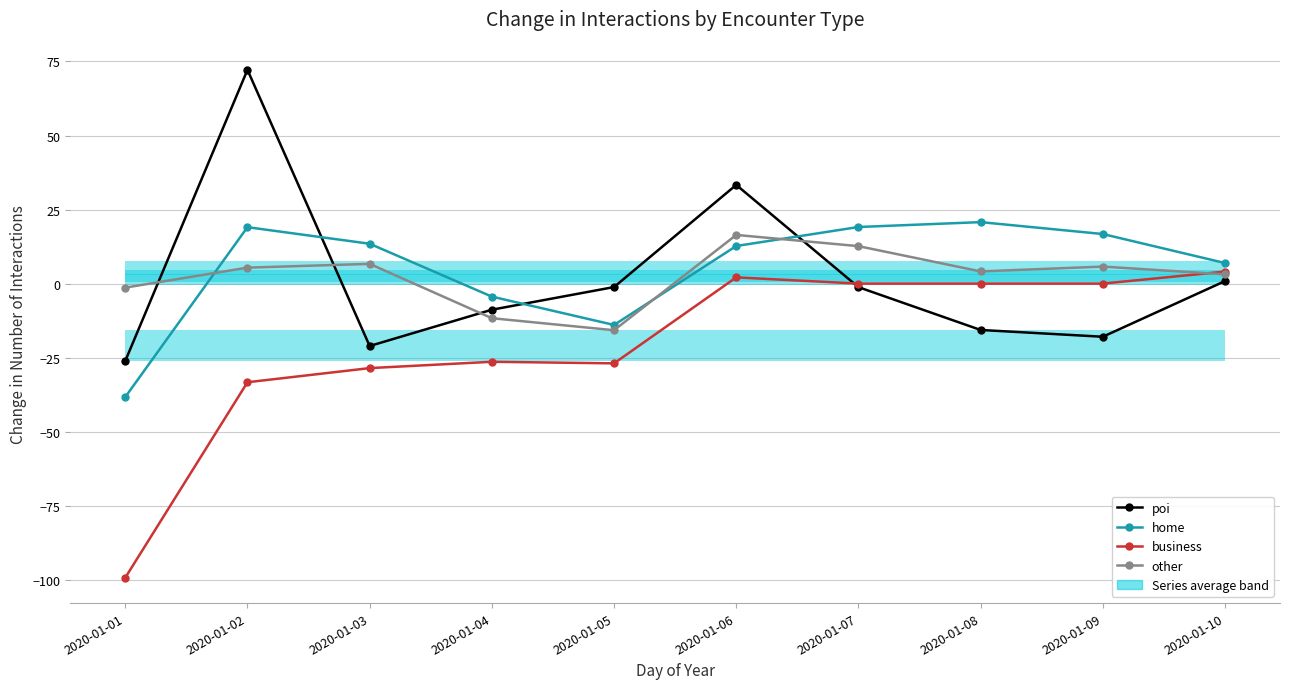

In other, how many points are lower than both neighbors (excluding endpoints)?

2